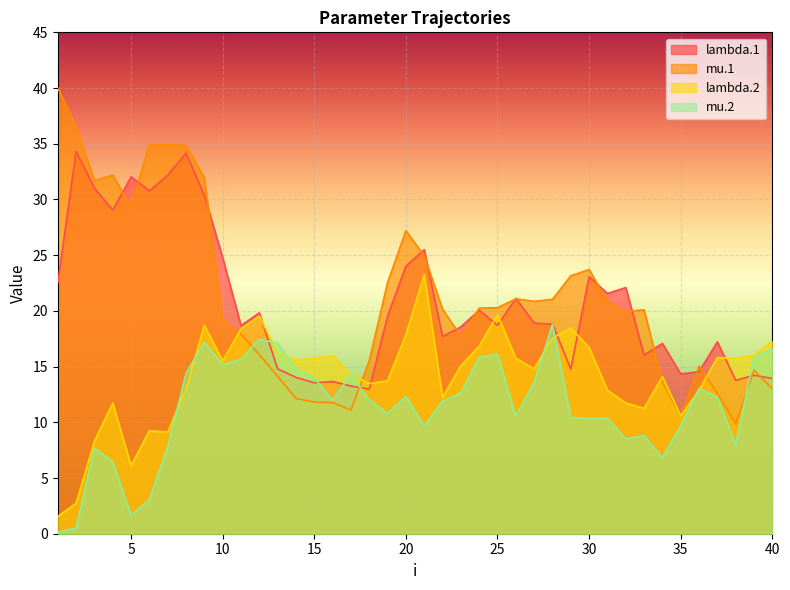

Count the number of categories in the chart.

40